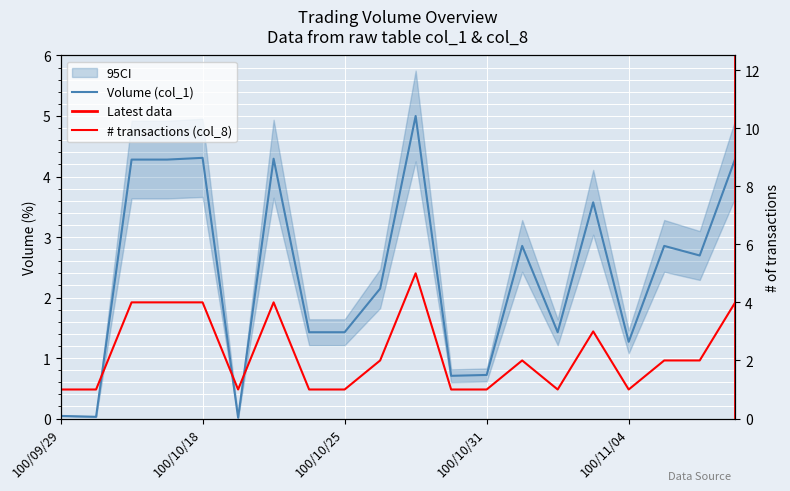

Which series has the largest range (max minus min)?

col_1